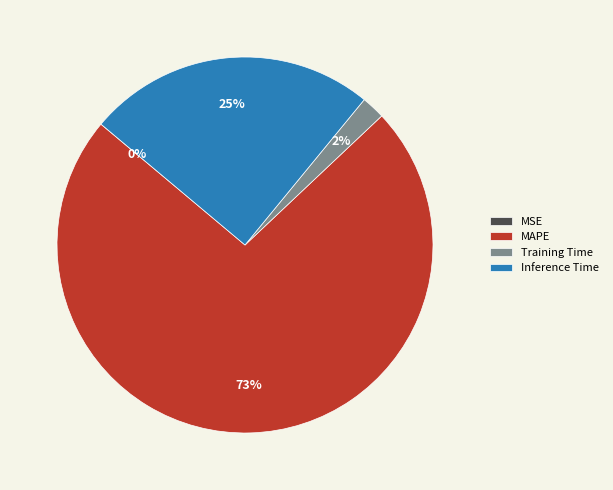

What percentage is the Training Time slice, to the nearest percent?

2%